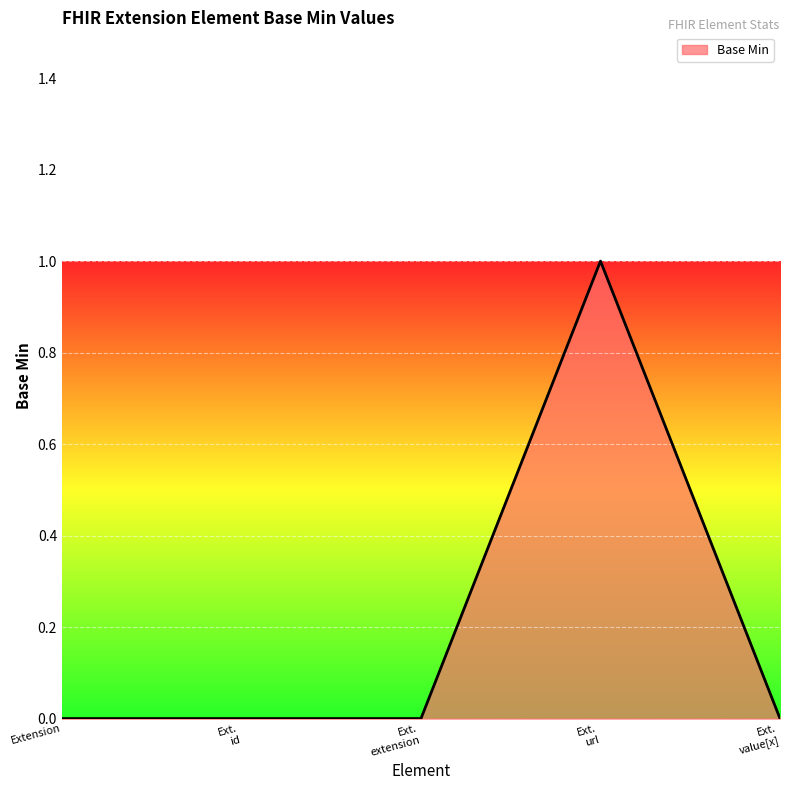

True or false: there are more than 2 points higher than both neighbors.

False